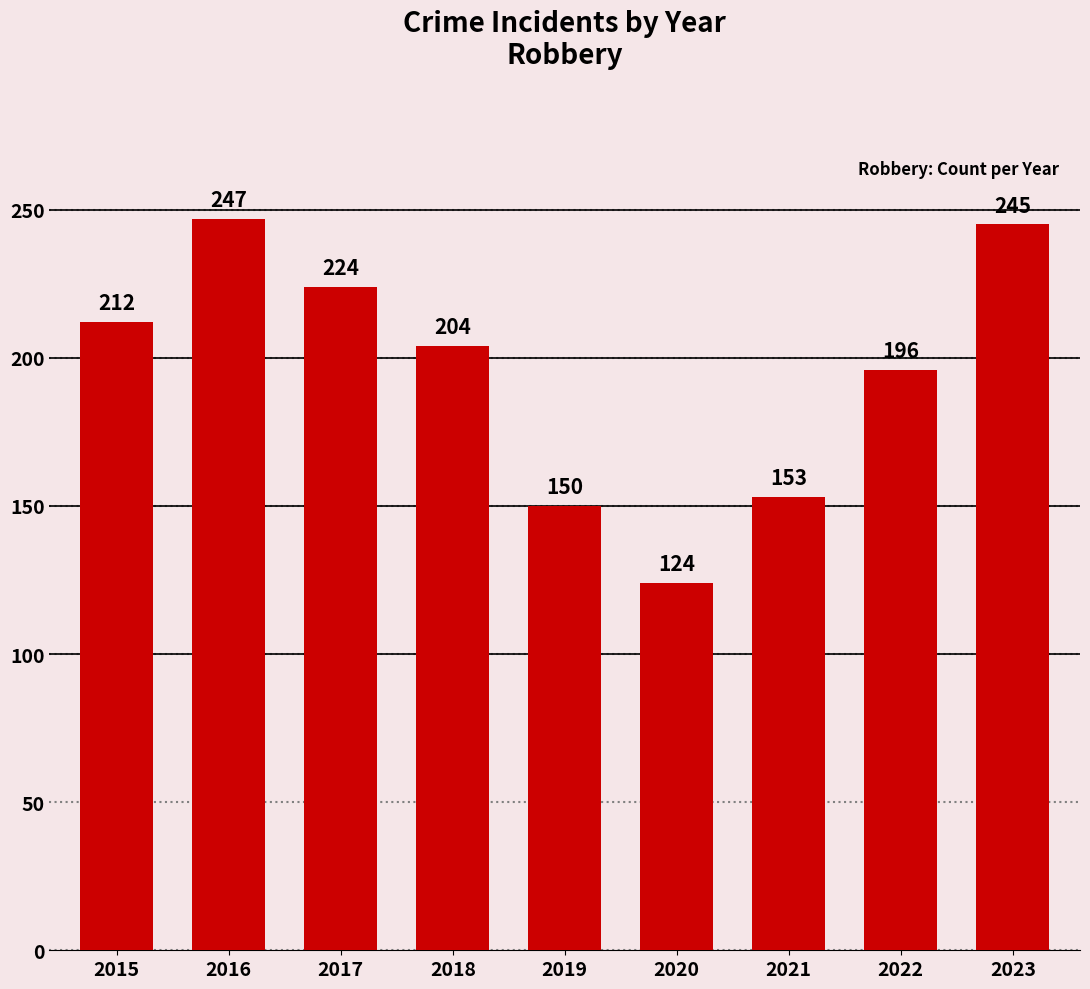

The chart shows a value of 204 at 2018. True or false?

True